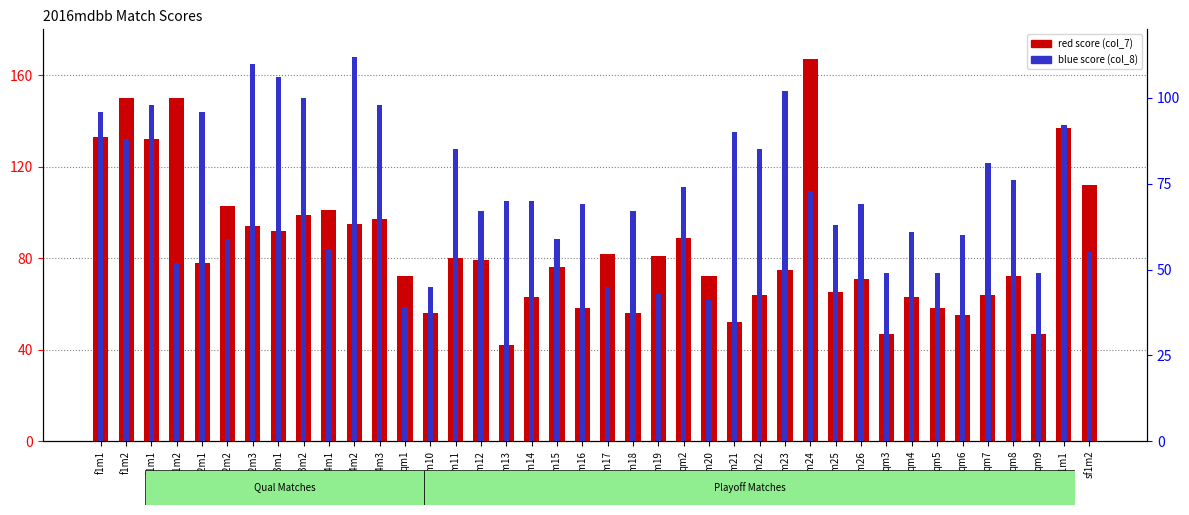

Is the value of col_7 (red score) at qm23 greater than the value of col_8 (blue score) at qm19?

Yes